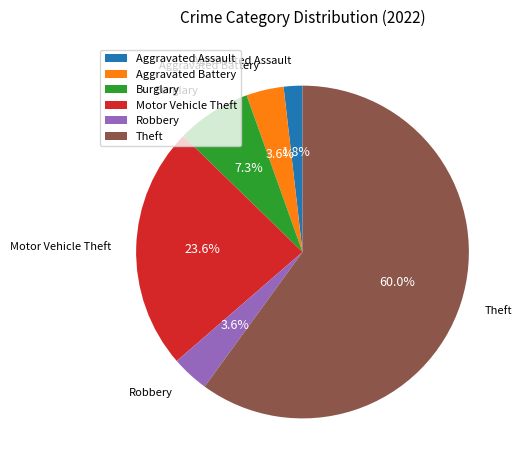

What percentage is the Motor Vehicle Theft slice, to the nearest percent?

24%